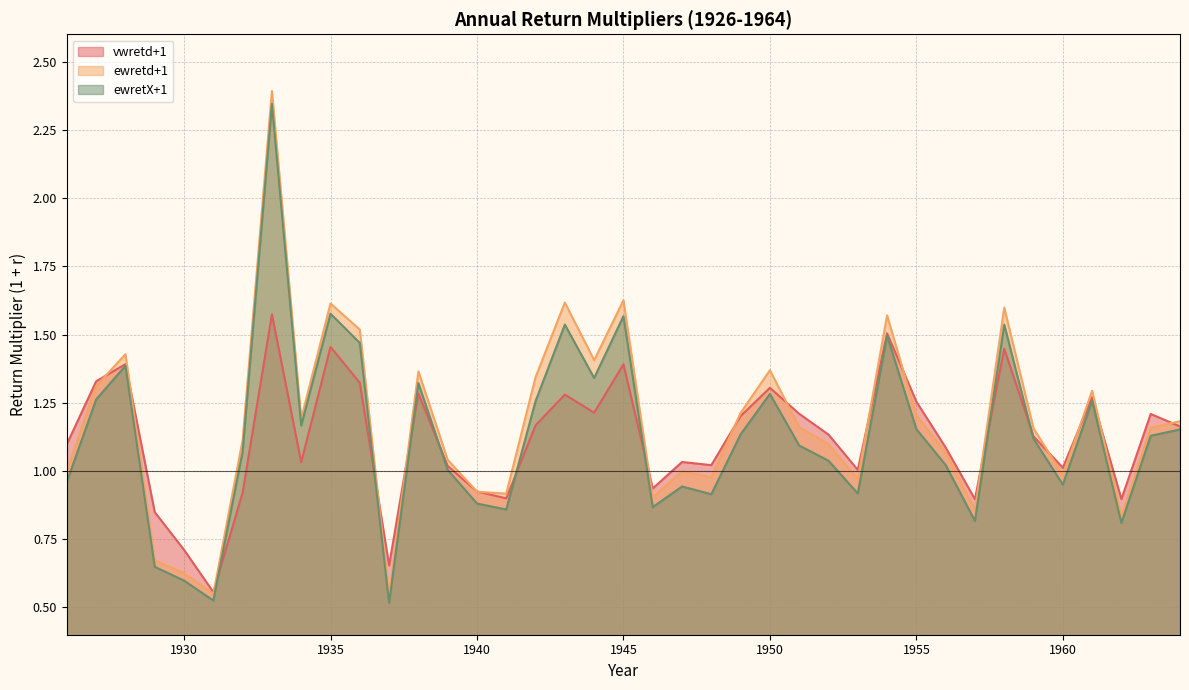

What value does the ewretd+1 series have at 1958?

1.6